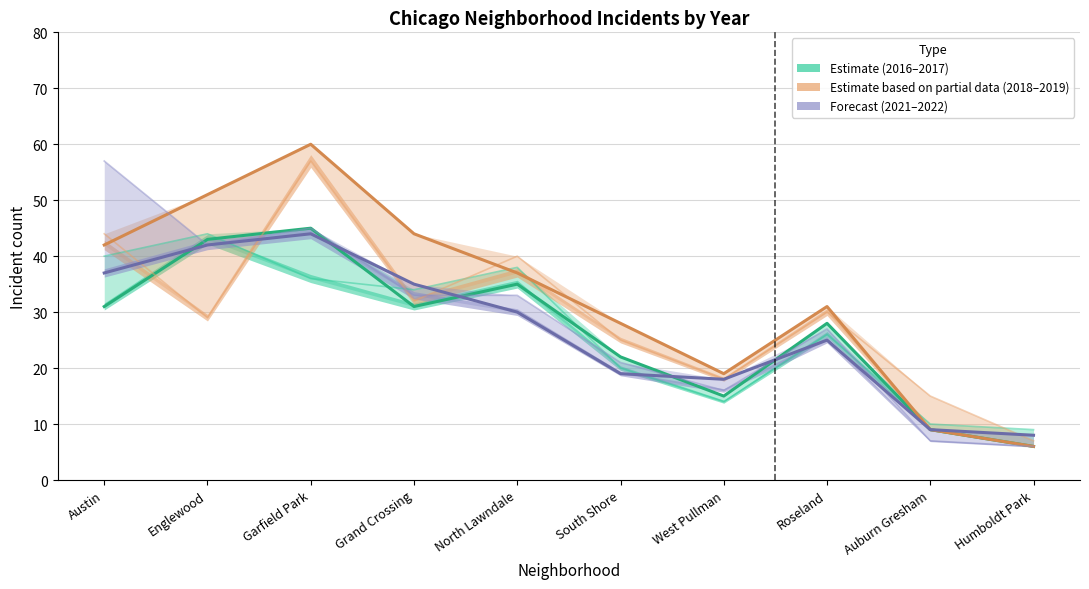

What is the highest value of the 2018 series?

57